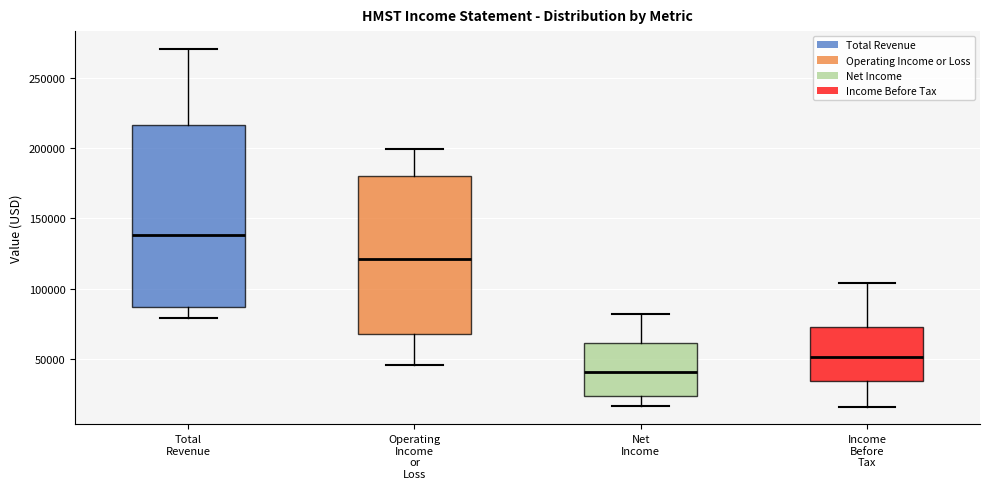

Reading left to right, read every box against the y-axis: the position of its median line, the range the box covers, and the ends of its whiskers. The values are not printed on the chart, so give them approximately, as read against the axis.

Total Revenue: median 140000, box 85000 to 215000, whiskers 80000 to 270000
Operating Income or Loss: median 120000, box 65000 to 180000, whiskers 45000 to 200000
Net Income: median 40000, box 25000 to 60000, whiskers 15000 to 80000
Income Before Tax: median 50000, box 35000 to 70000, whiskers 15000 to 105000